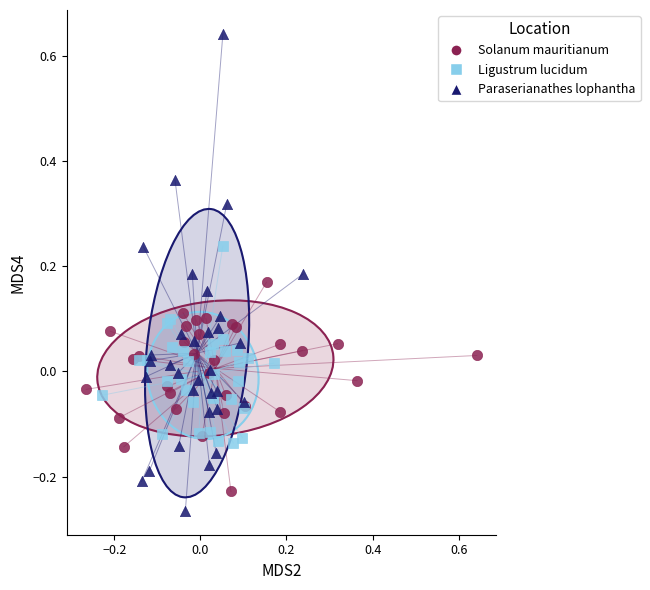

Which series reaches the maximum Y coordinate?

Paraserianathes lophantha